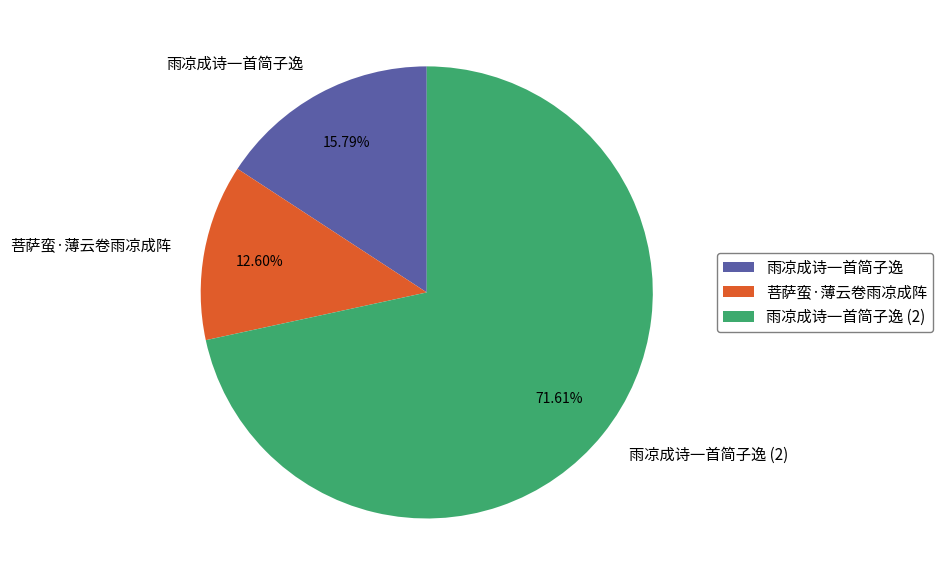

To the nearest percent, what percentage of the pie is 雨凉成诗一首简子逸?

16%